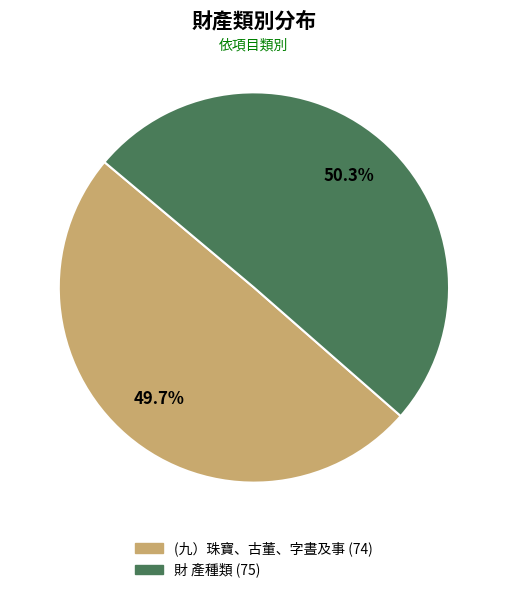

How many slices are in this pie chart?

2